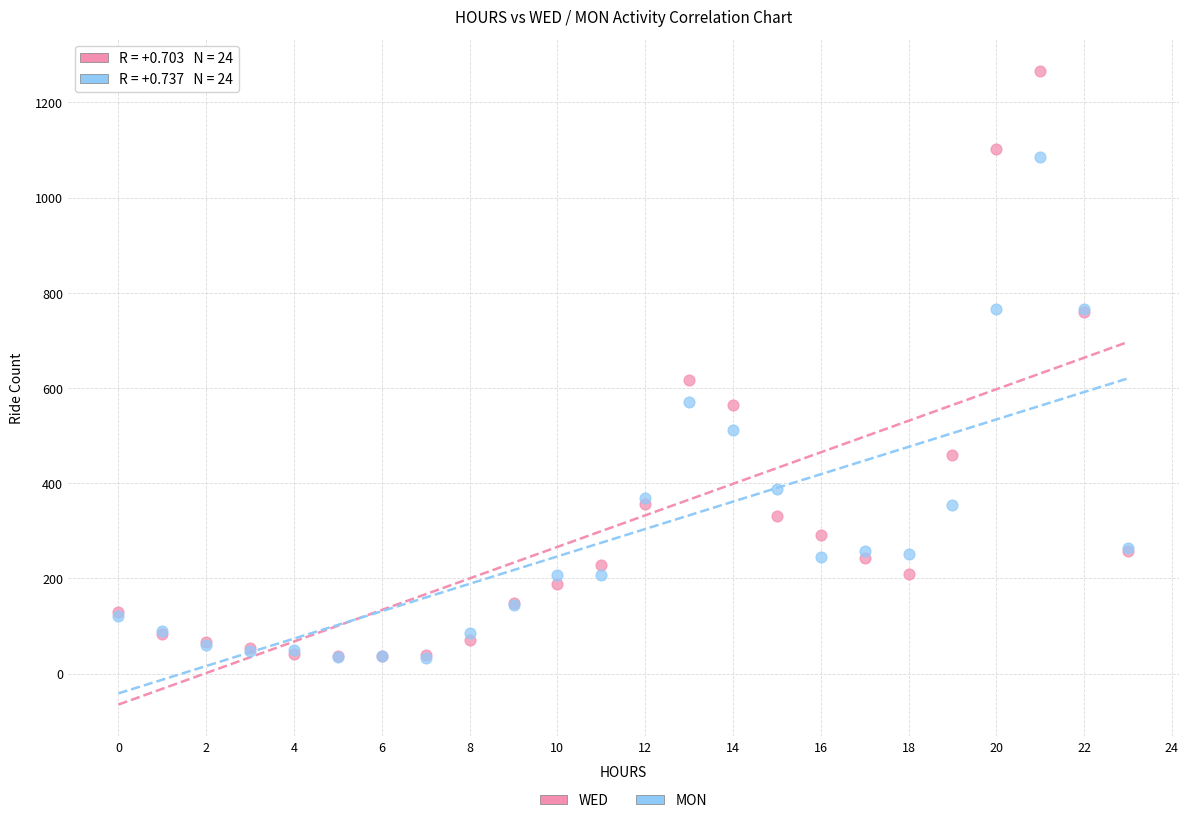

Across all series, what Y value is closest to 650?

617